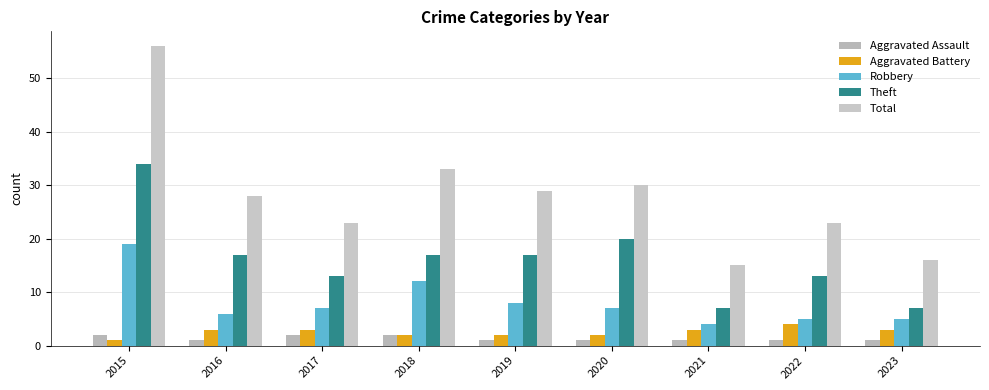

Which series has the largest range (max minus min)?

Total